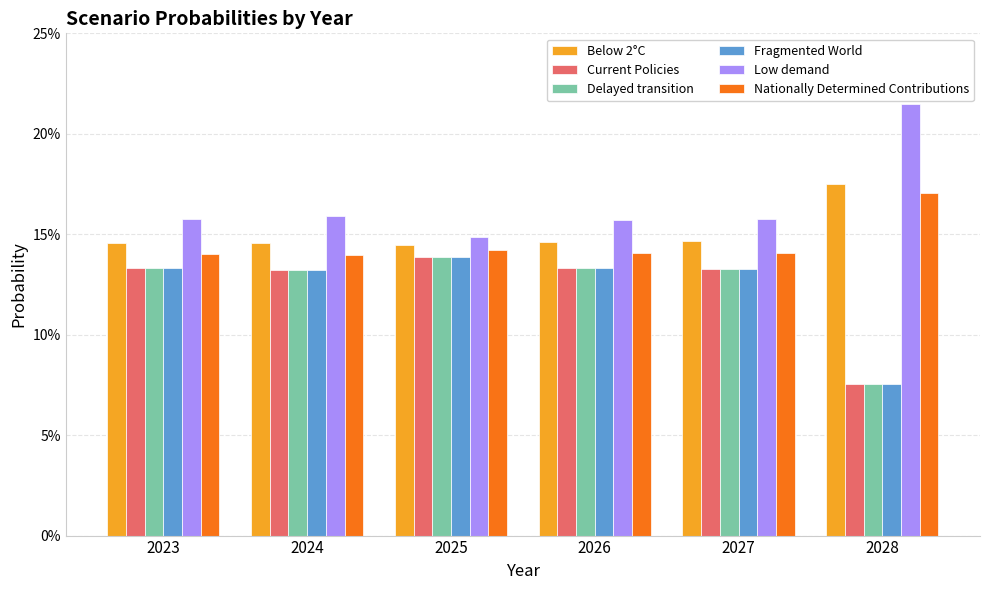

At how many categories does at least one series exceed 0?

6